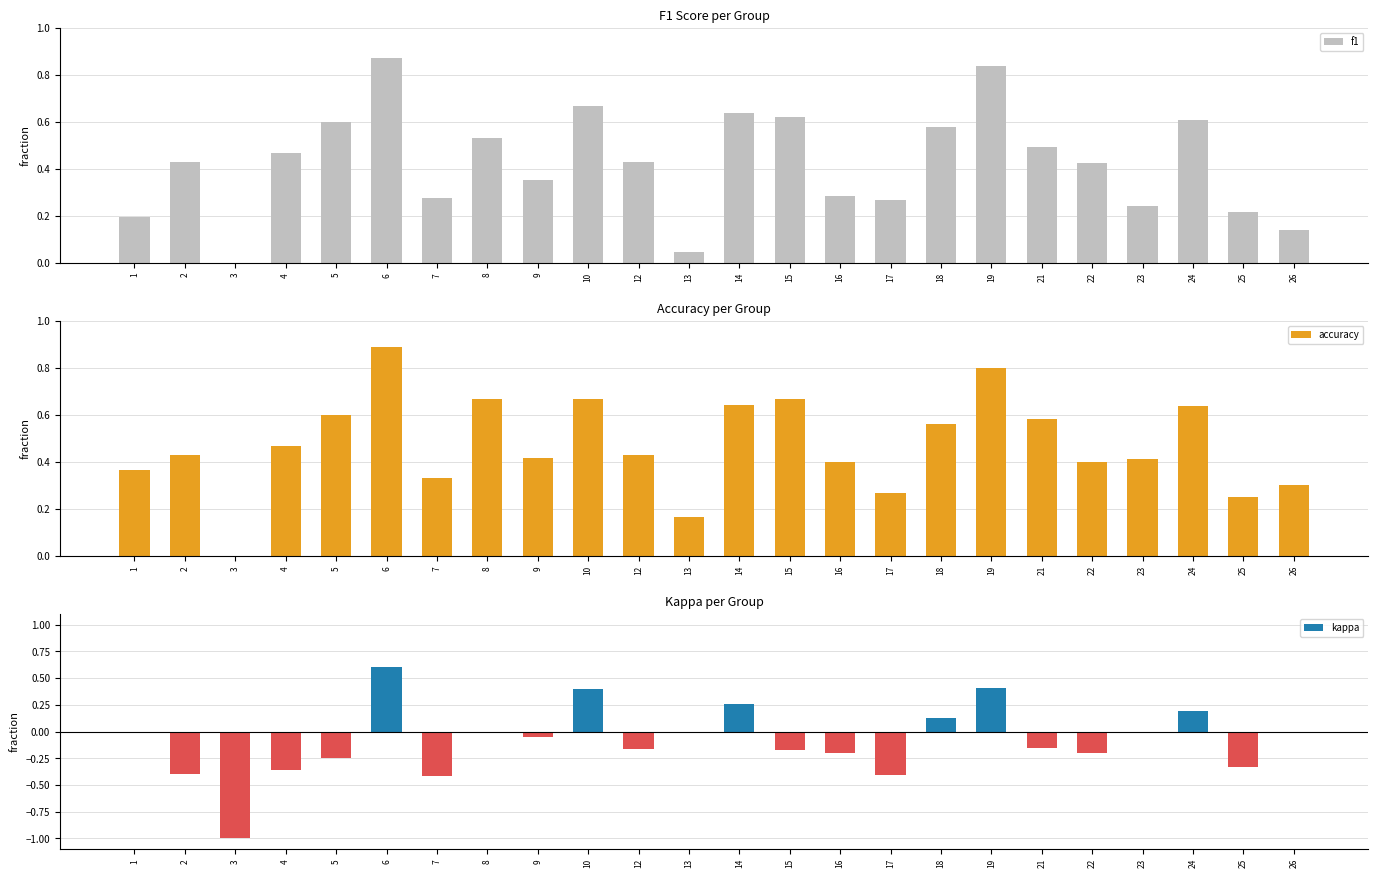

The value of accuracy at 25 is 0.2. True or false?

True